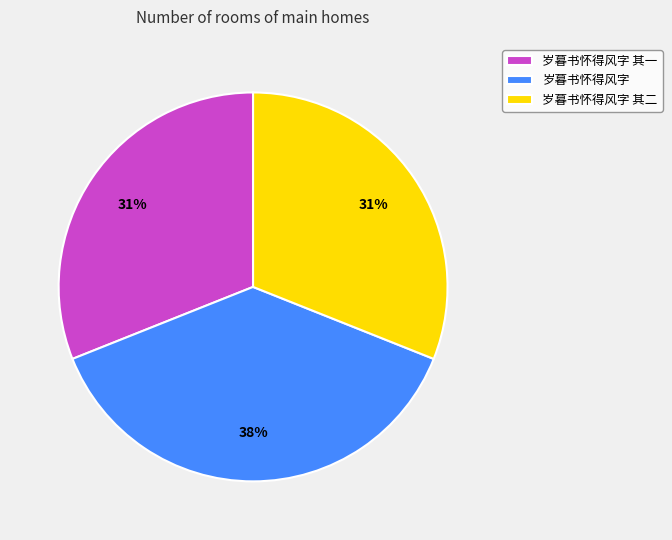

What is the largest slice in the pie chart?

岁暮书怀得风字